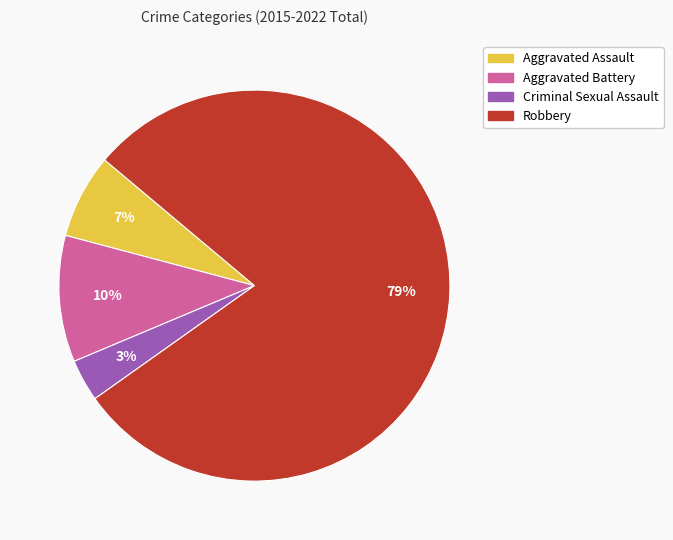

Between Criminal Sexual Assault and Aggravated Assault, which is larger?

Aggravated Assault